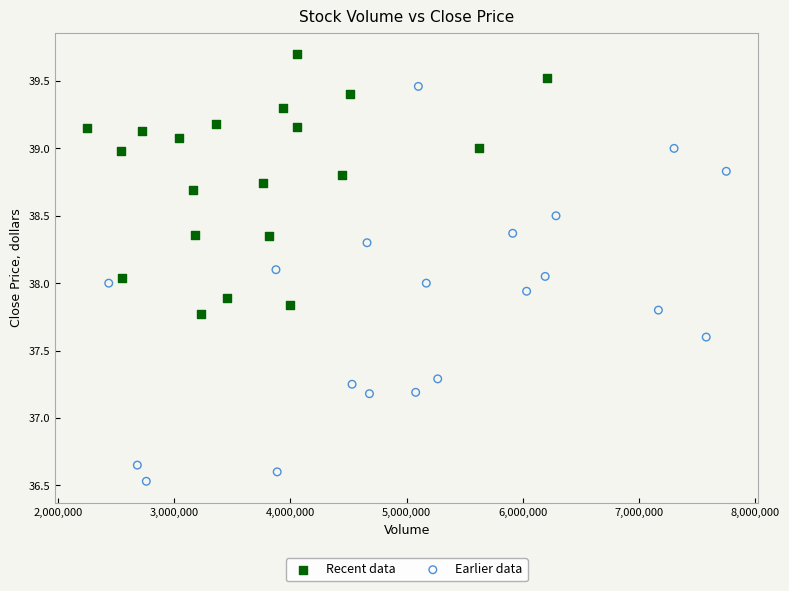

Which series has the largest Y range (max minus min)?

Earlier data